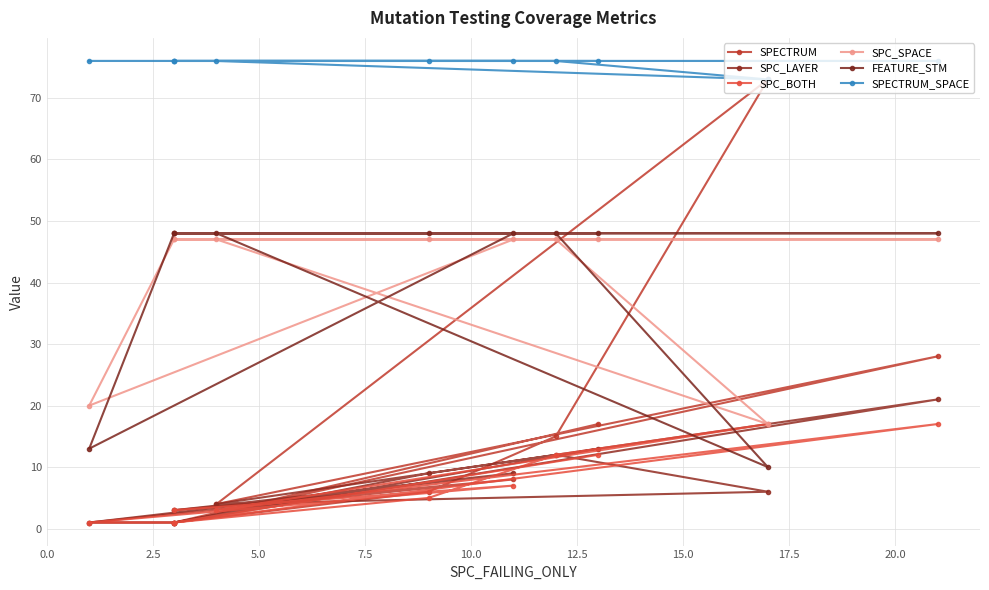

How many distinct data groups are displayed?

6